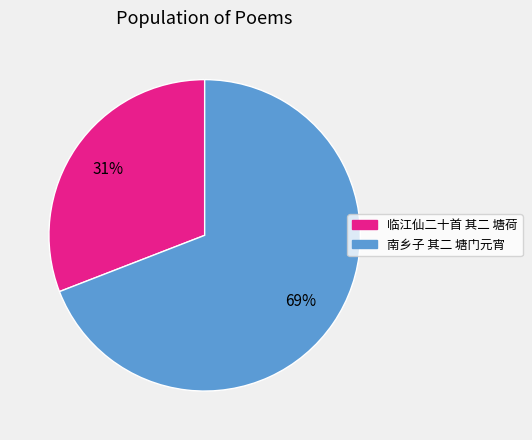

Rank the categories by value from lowest to highest.

临江仙二十首 其二 塘荷, 南乡子 其二 塘门元宵